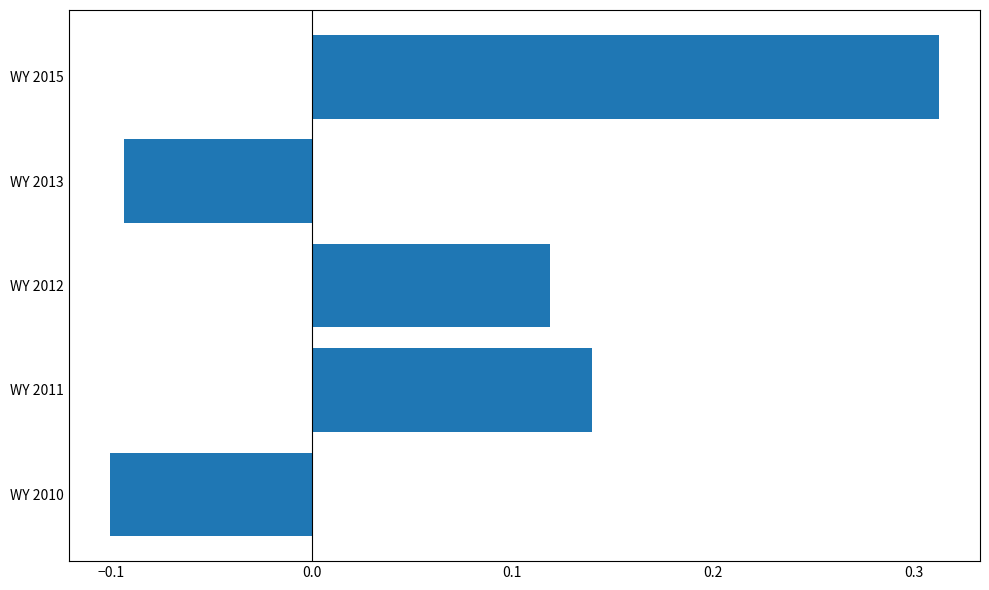

Does the chart contain any negative values?

Yes